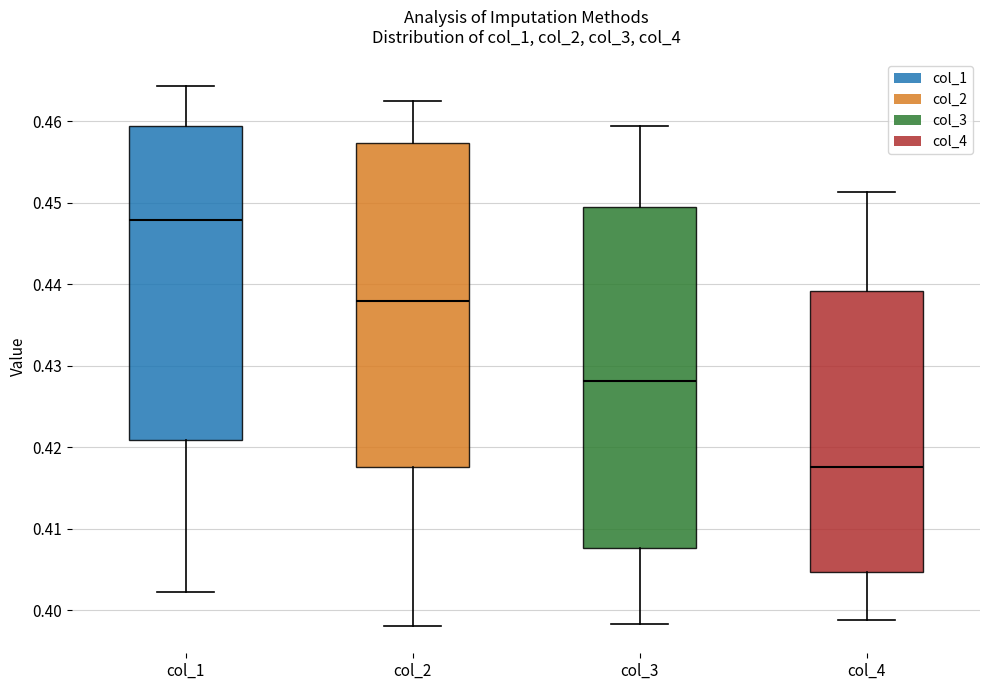

Reading left to right, transcribe this box plot: for each box, give where its median line is, the range the box spans, and where its two whiskers end, as read against the y-axis. The values are not printed on the chart, so give them approximately, as read against the axis.

col_1: median 0.448, box 0.421 to 0.459, whiskers 0.402 to 0.464
col_2: median 0.438, box 0.418 to 0.457, whiskers 0.398 to 0.462
col_3: median 0.428, box 0.408 to 0.450, whiskers 0.398 to 0.459
col_4: median 0.418, box 0.405 to 0.439, whiskers 0.399 to 0.451